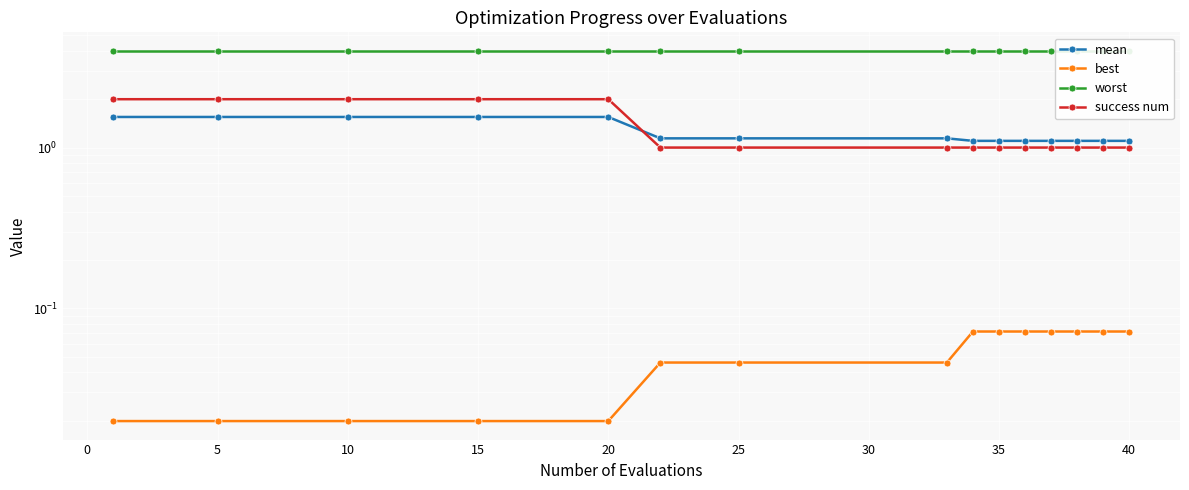

Is it true that worst equals 4.0 at 35?

True